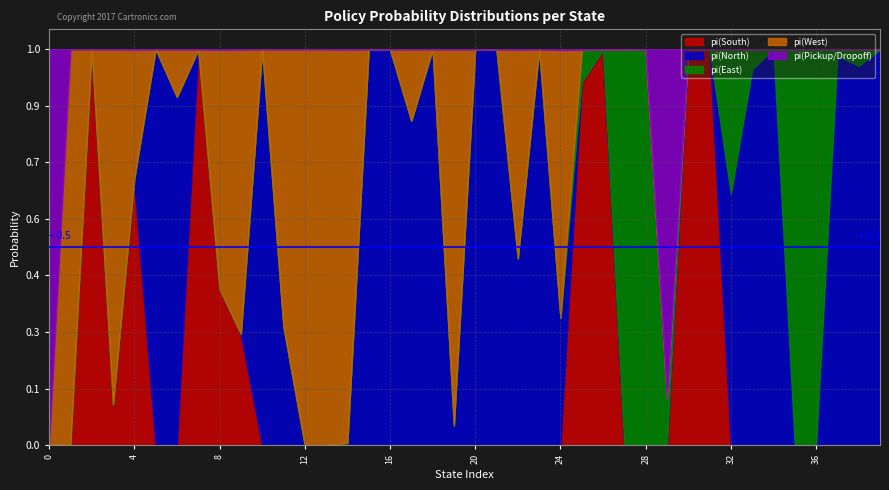

Is it true that pi(West) equals 0.3 at 24?

False